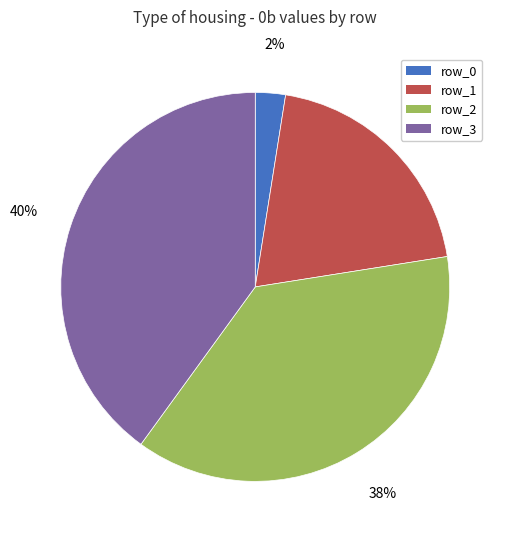

Do row_0 and row_3 together represent more than half of the pie?

No